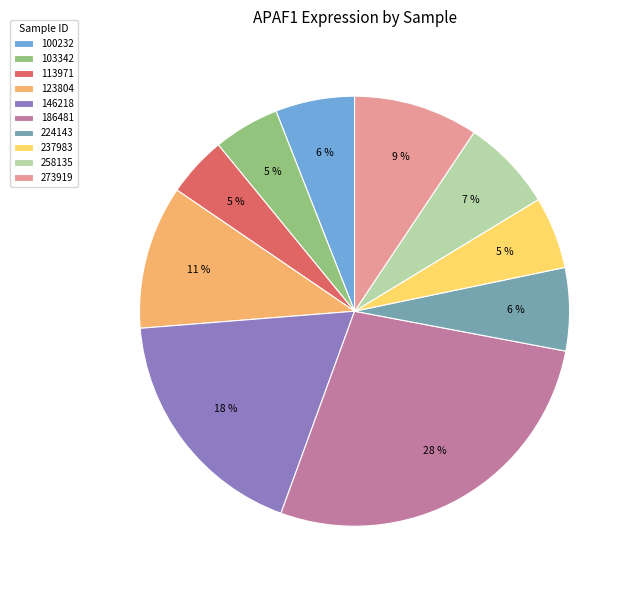

Which has a higher value, 123804 or 186481?

186481